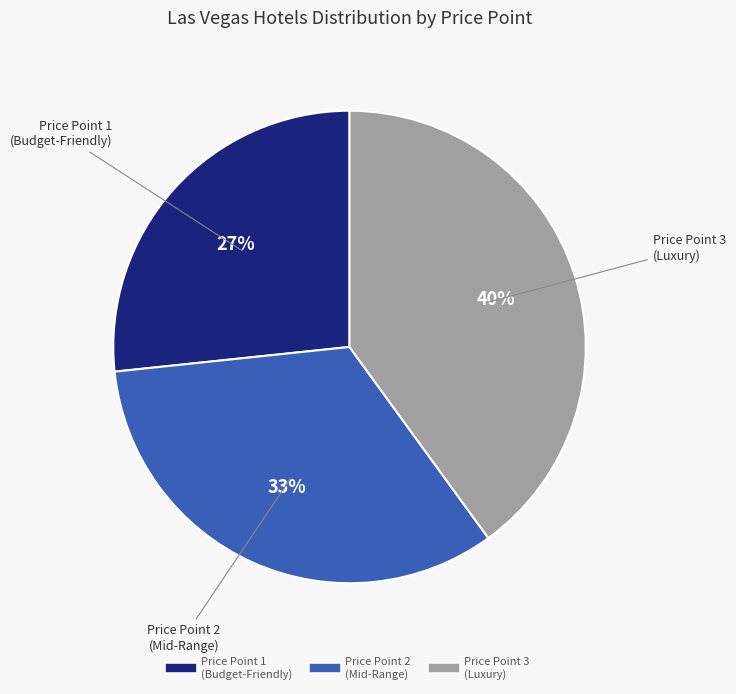

To the nearest percent, what is the average slice percentage?

33%